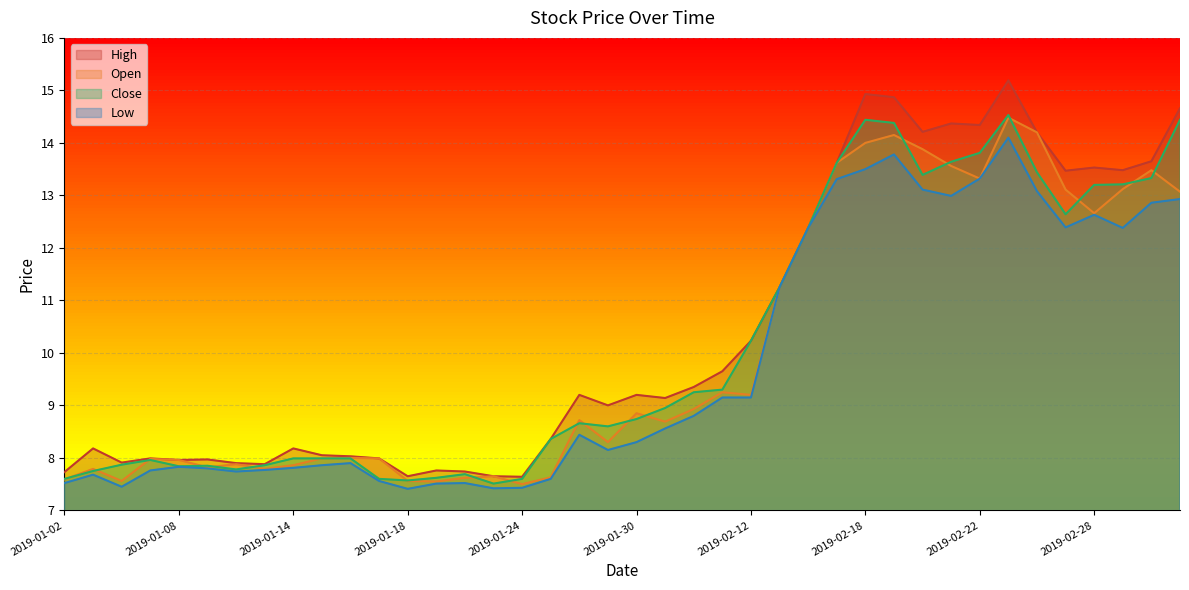

List the labels in order of low value, smallest first.

2019-01-18, 2019-01-23, 2019-01-24, 2019-01-04, 2019-01-21, 2019-01-02, 2019-01-22, 2019-01-17, 2019-01-25, 2019-01-03, 2019-01-10, 2019-01-07, 2019-01-11, 2019-01-09, 2019-01-14, 2019-01-08, 2019-01-15, 2019-01-16, 2019-01-29, 2019-01-30, 2019-01-28, 2019-01-31, 2019-02-01, 2019-02-11, 2019-02-12, 2019-02-13, 2019-02-14, 2019-03-01, 2019-02-27, 2019-02-28, 2019-03-04, 2019-03-05, 2019-02-21, 2019-02-26, 2019-02-20, 2019-02-15, 2019-02-22, 2019-02-18, 2019-02-19, 2019-02-25